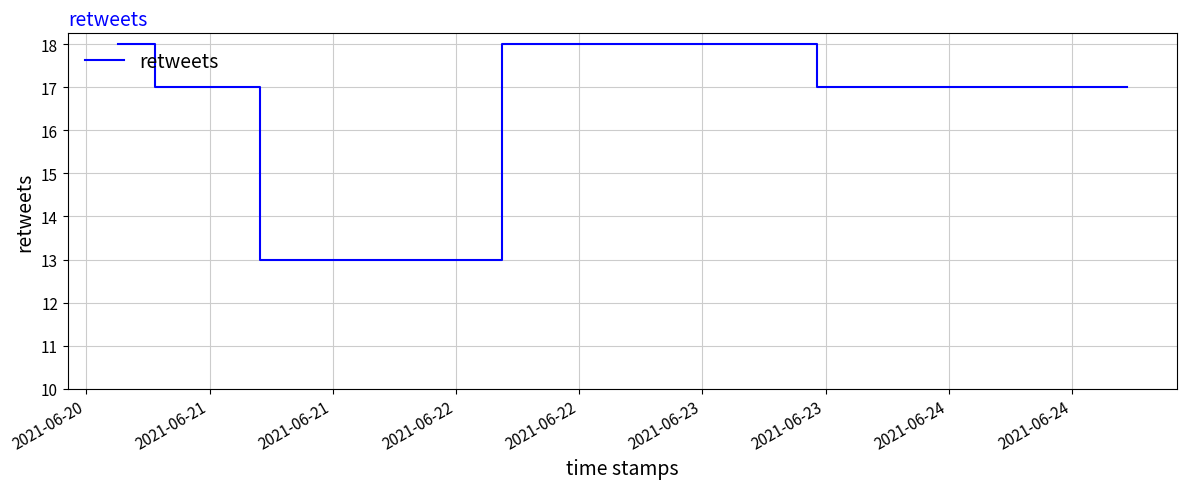

True or false: the data has more than 1 interior local peaks.

False